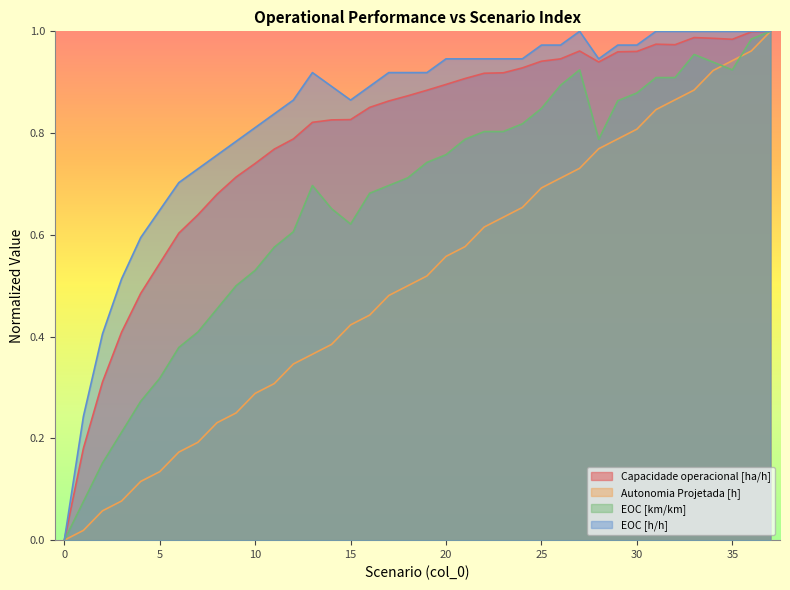

In EOC [km/km], how many points are higher than both neighbors (excluding endpoints)?

3